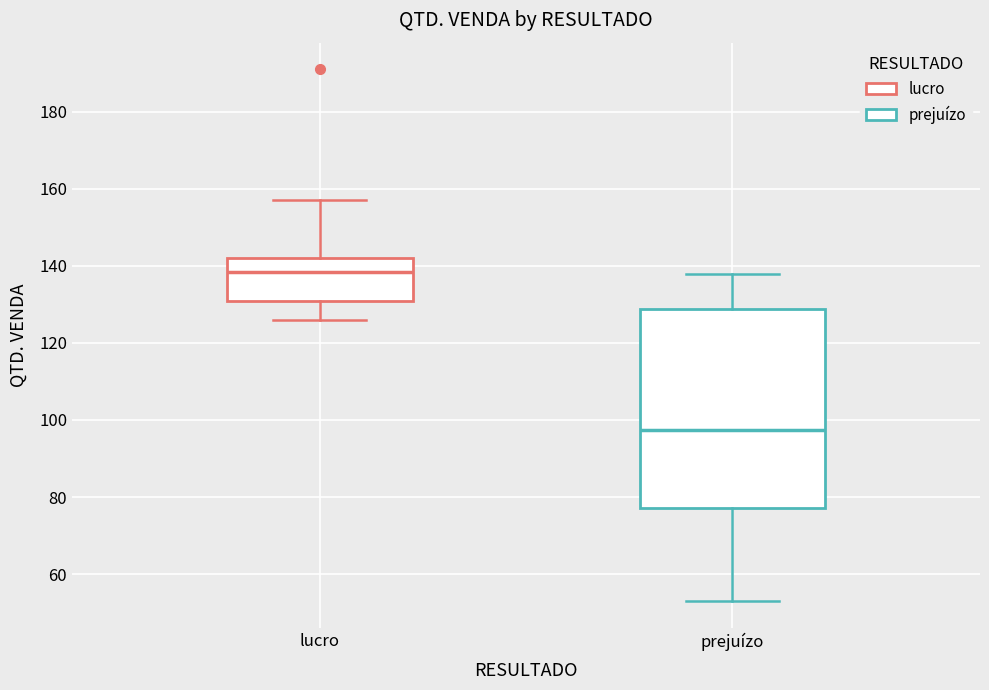

Which box has the highest median line?

lucro